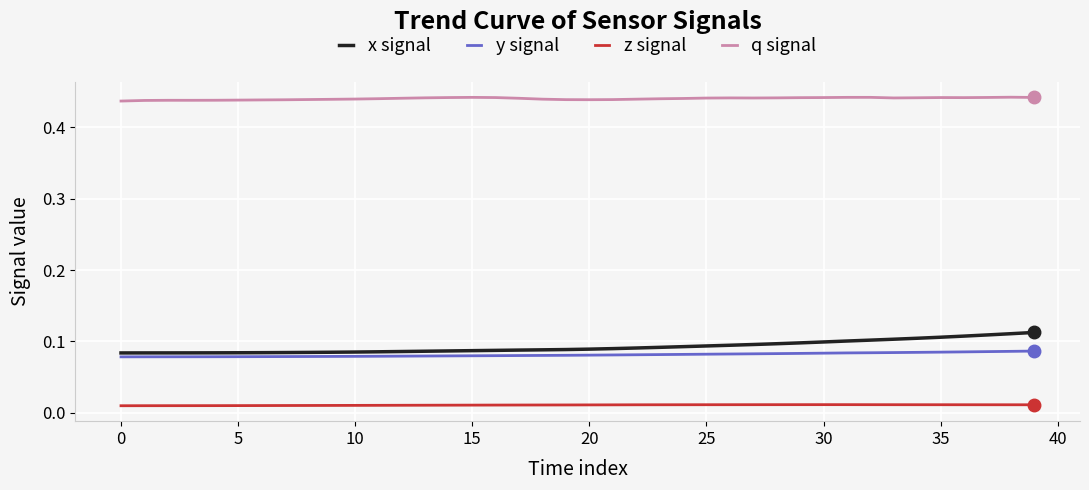

Which series has the largest total across all categories?

q signal